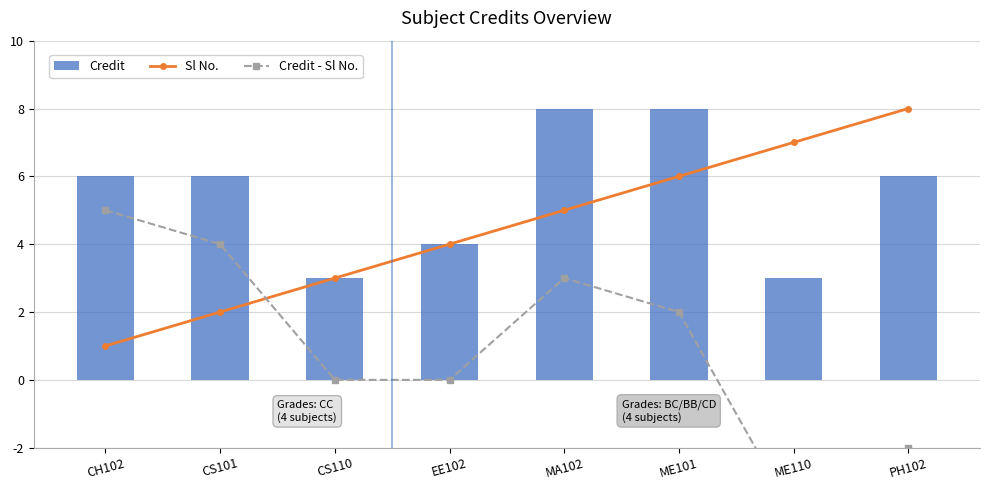

The value of Credit - Sl No. at CH102 is 7. True or false?

False